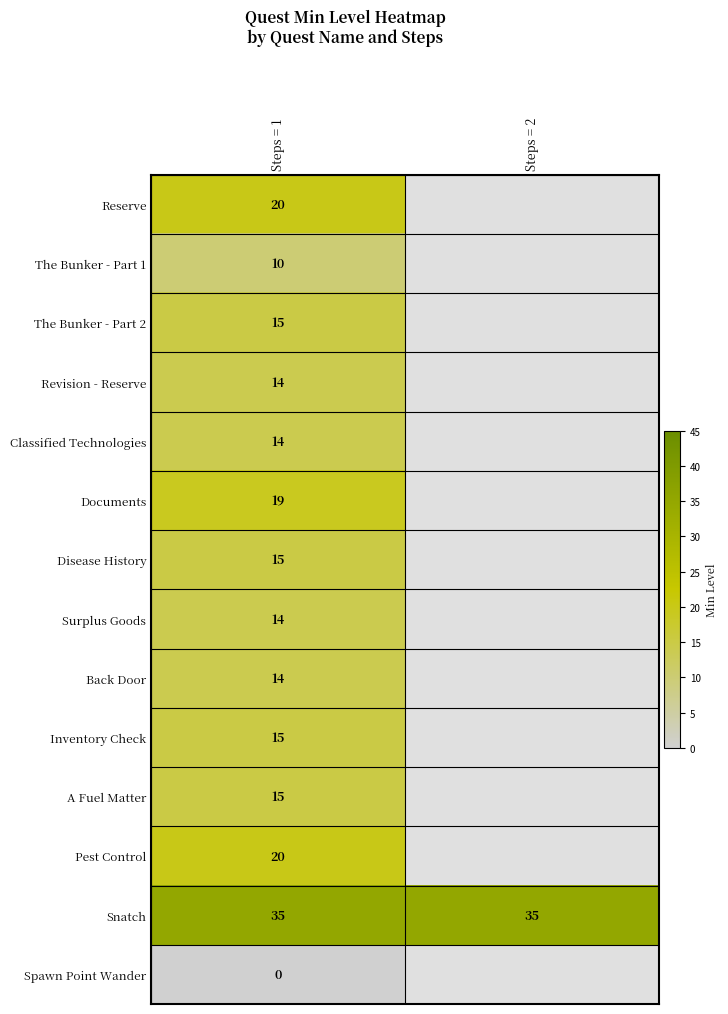

What is the difference between the highest and lowest values at Steps = 1?

35